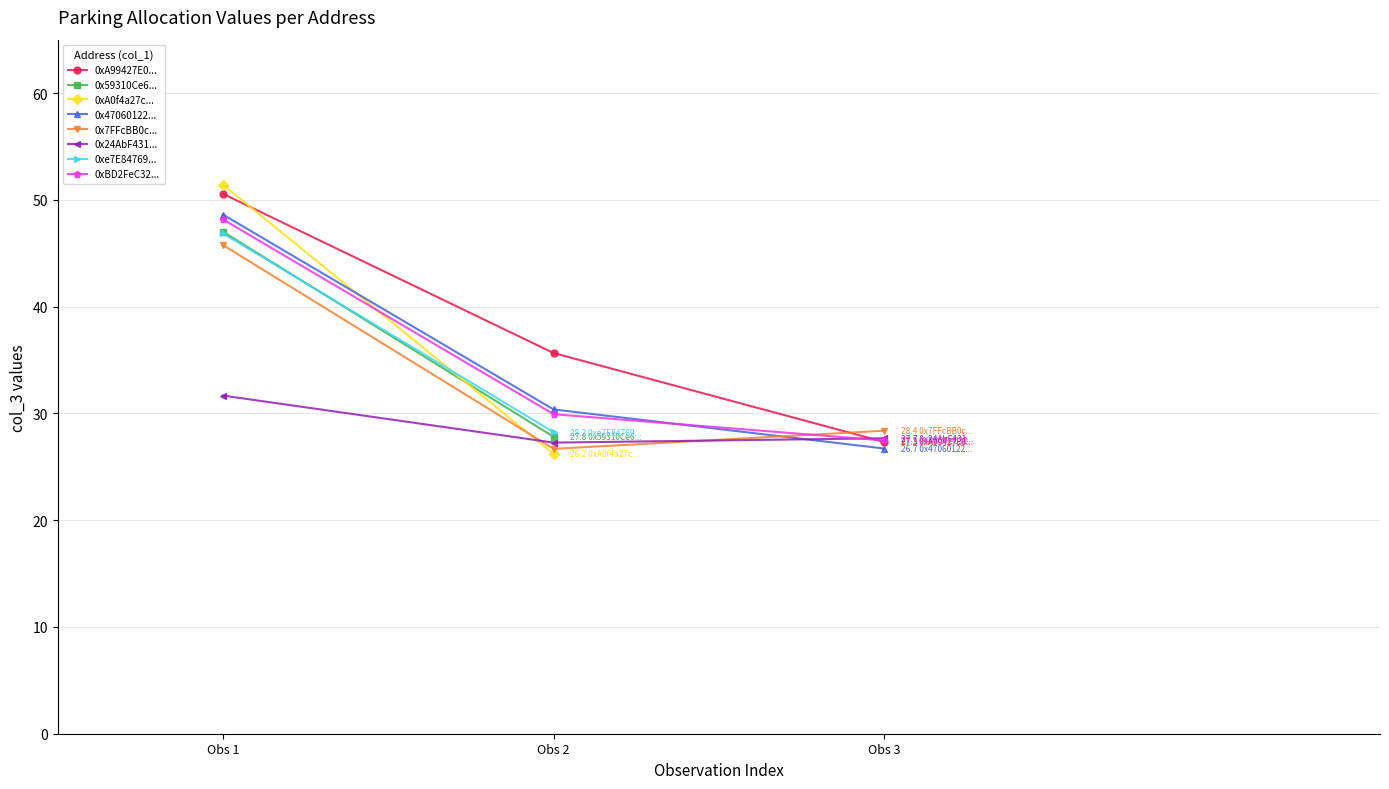

What is the difference between the 0x24AbF431c1C06E57F4056eA9709090348c036 values at Obs 1 and Obs 3?

4.0